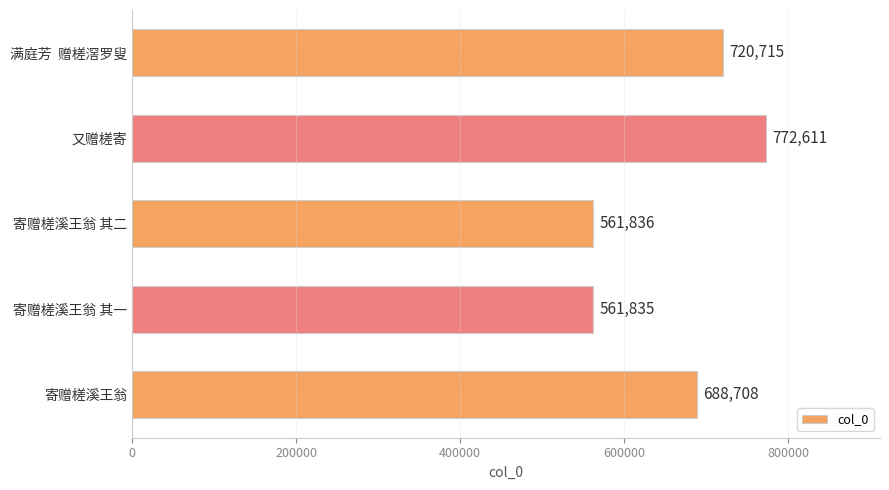

The value at 满庭芳  赠槎滘罗叟 is 720715. True or false?

True